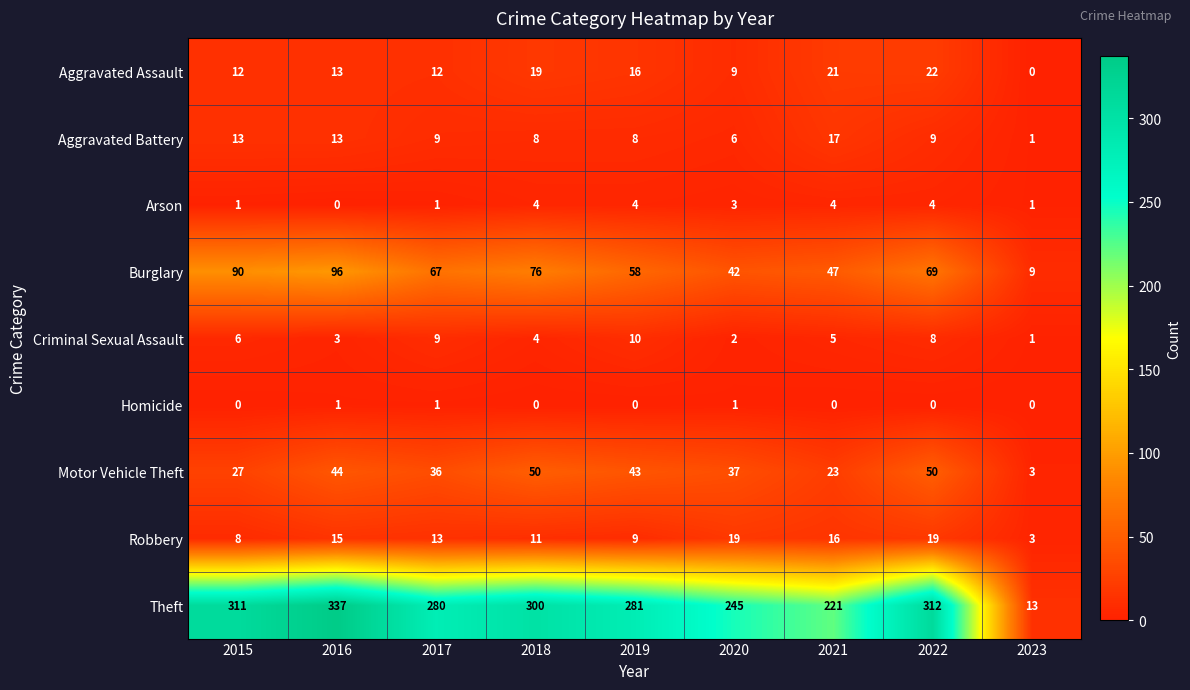

What is the spread (max minus min) of values at 2022?

312